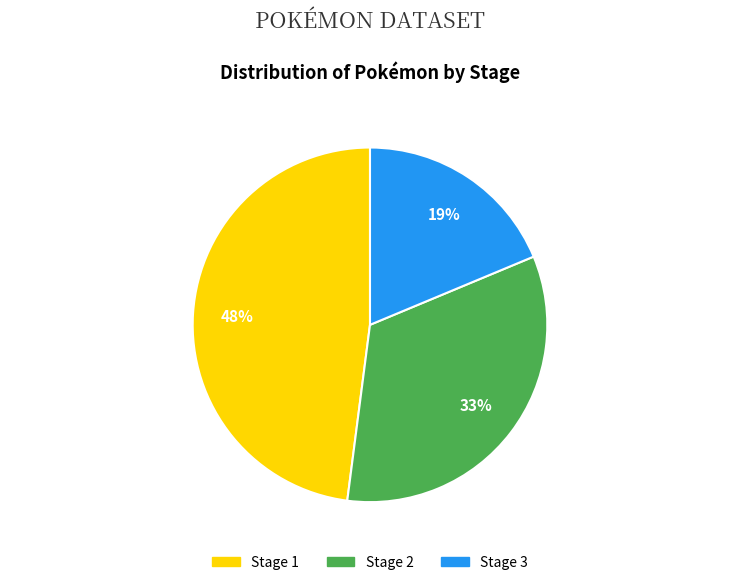

Count the number of slices in the pie.

3